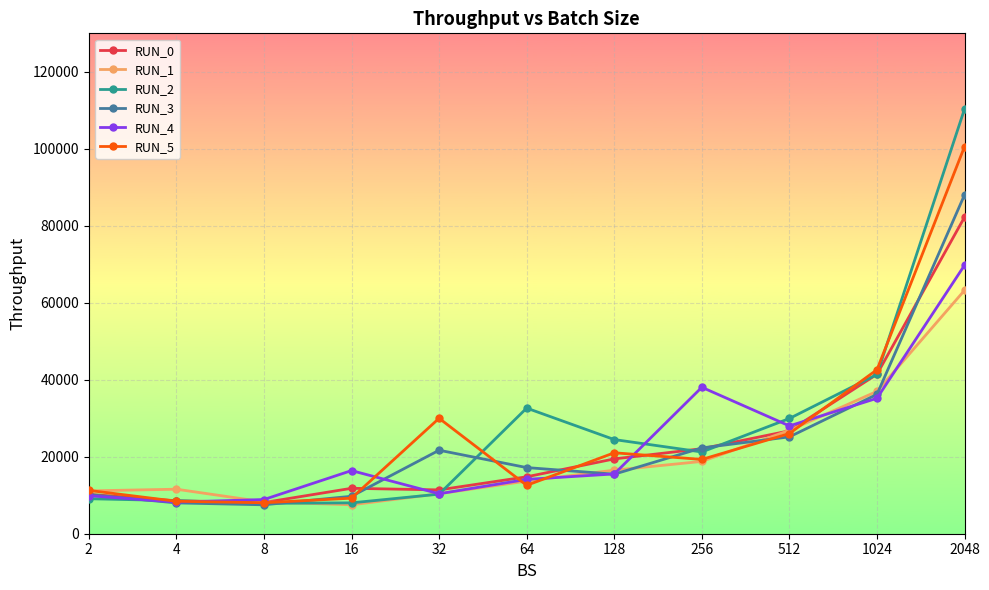

Rank the series by their maximum value, from highest to lowest.

RUN_2, RUN_5, RUN_3, RUN_0, RUN_4, RUN_1